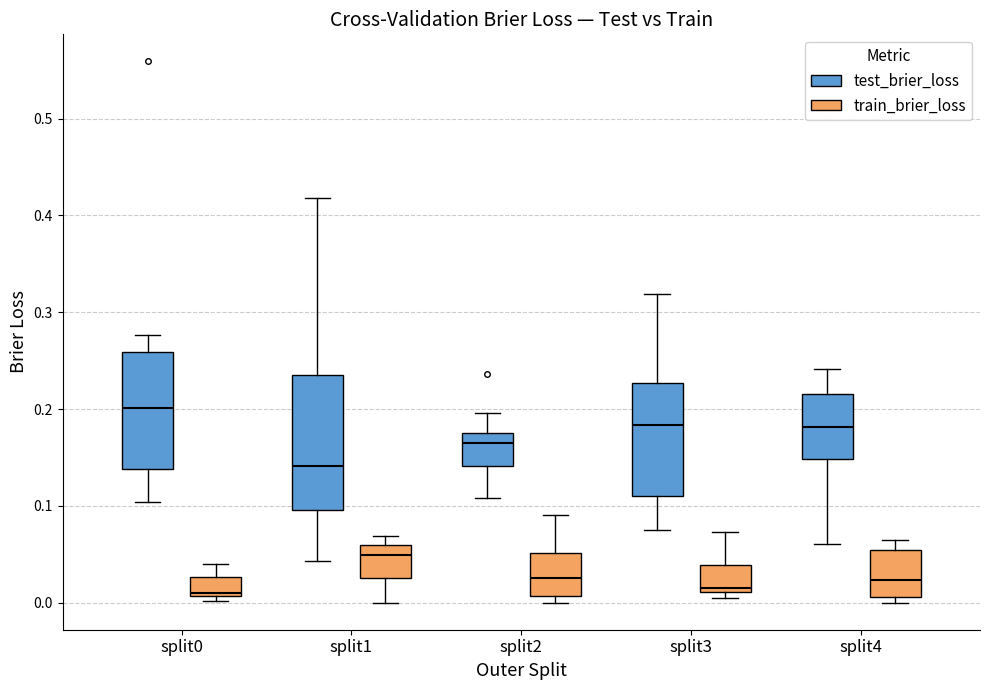

Which box is the tallest, from its lower edge to its upper edge?

split1 (test_brier_loss)